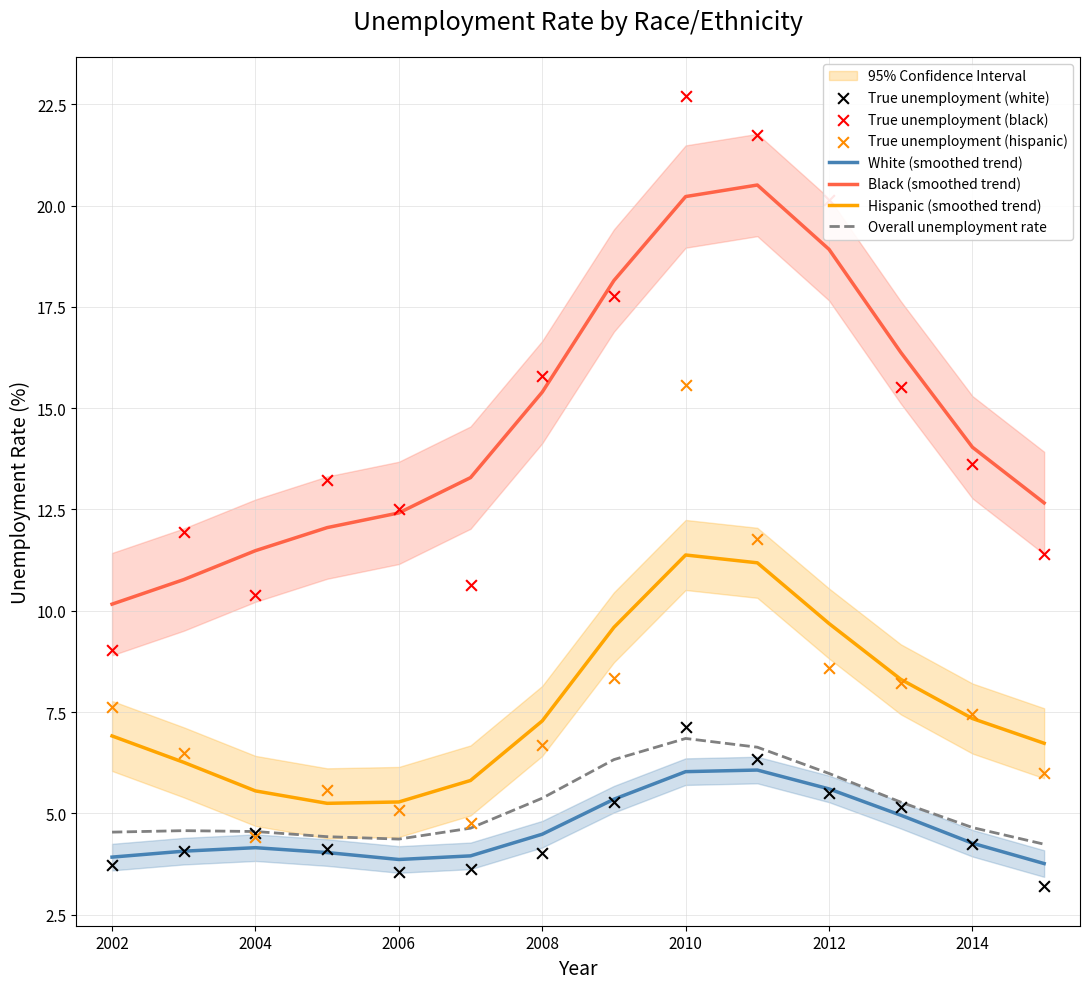

At which category is the sum across all series the highest?

2010